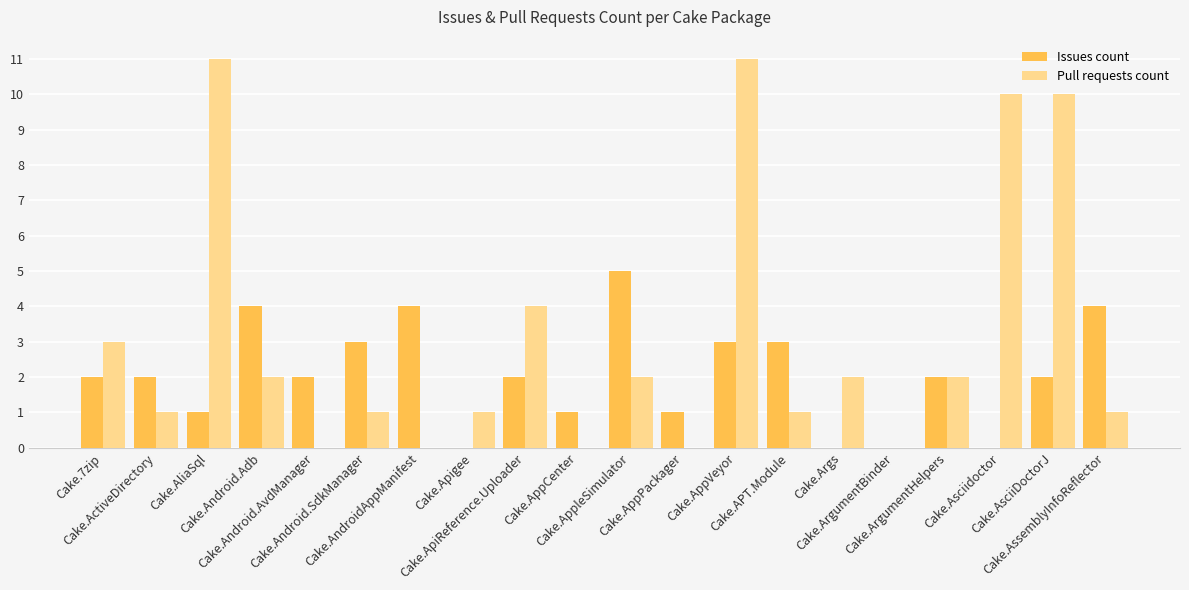

Which series changed the most between Cake.Args and Cake.ArgumentHelpers?

Issues count